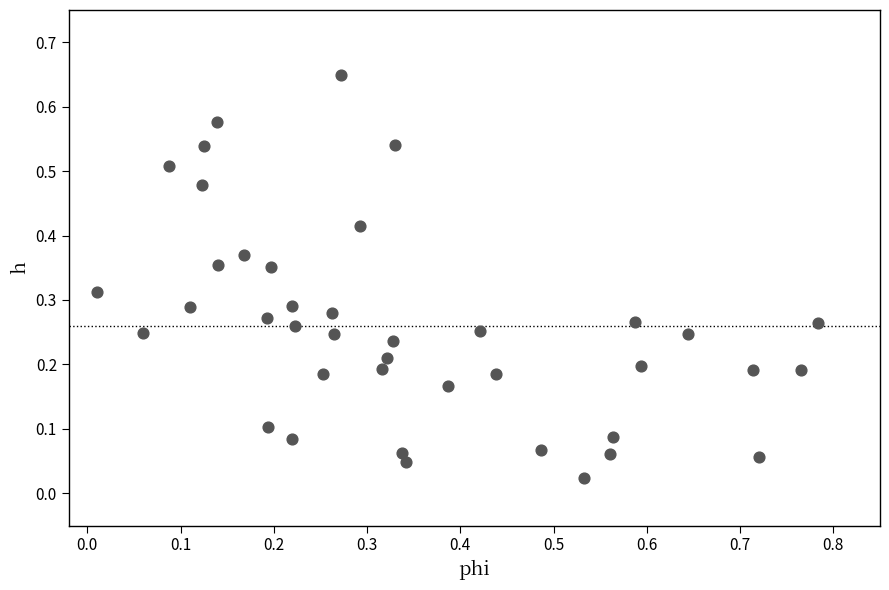

What is the range of X values (max minus min)?

0.8